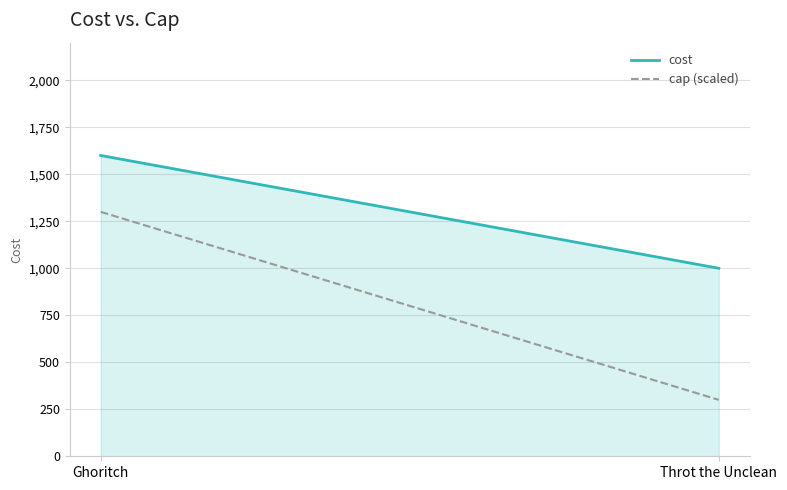

What is the label of the 1st point from the left?

Ghoritch